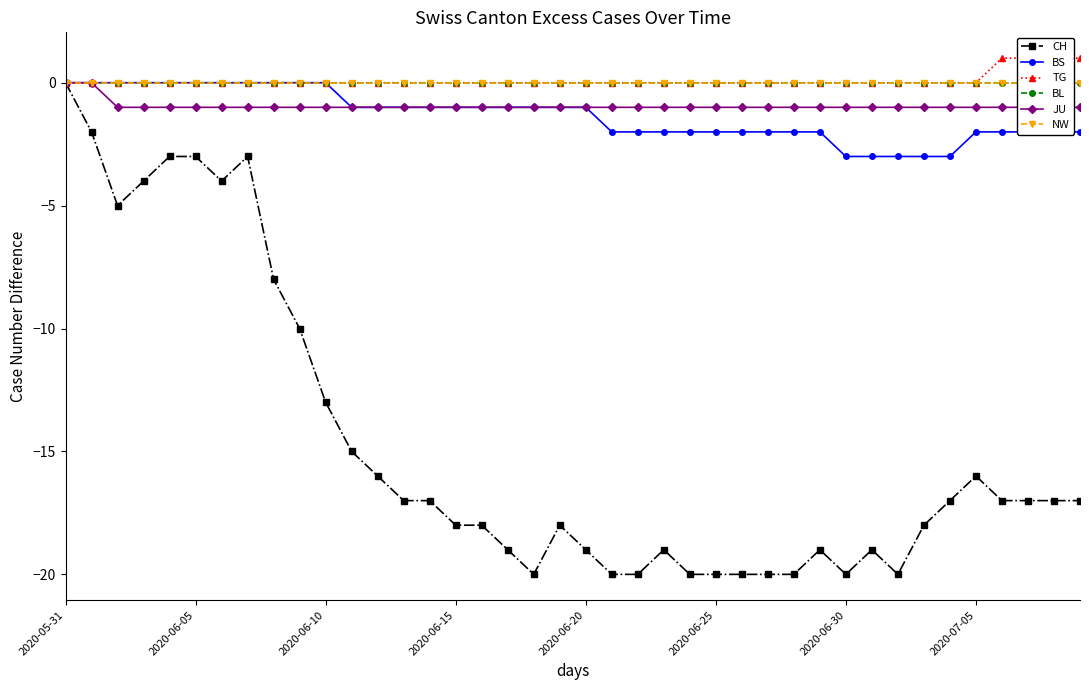

True or false: BL and JU cross at least once.

False